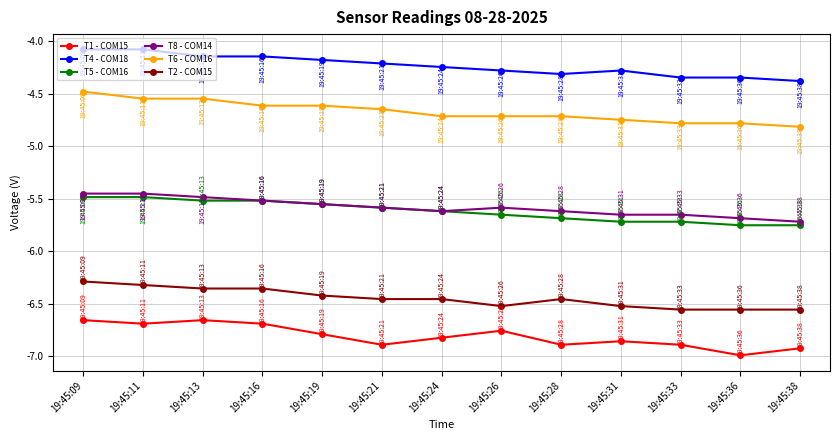

True or false: T6 - COM16 and T2 - COM15 cross at least once.

False